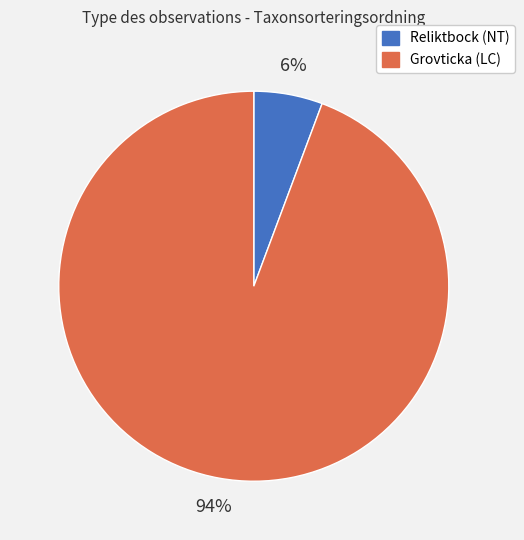

To the nearest percent, what is the average slice percentage?

50%